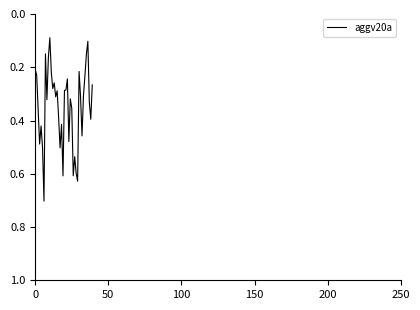

True or false: the data has more than 0 interior local peaks.

True